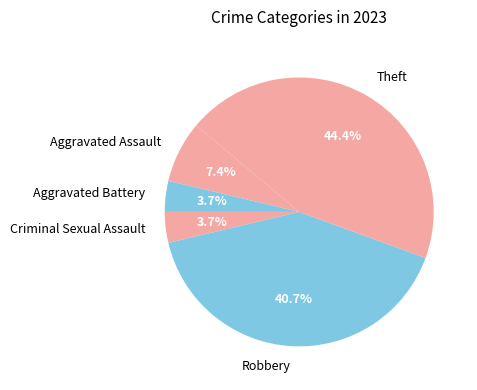

Does Criminal Sexual Assault account for over 50% of the chart?

No